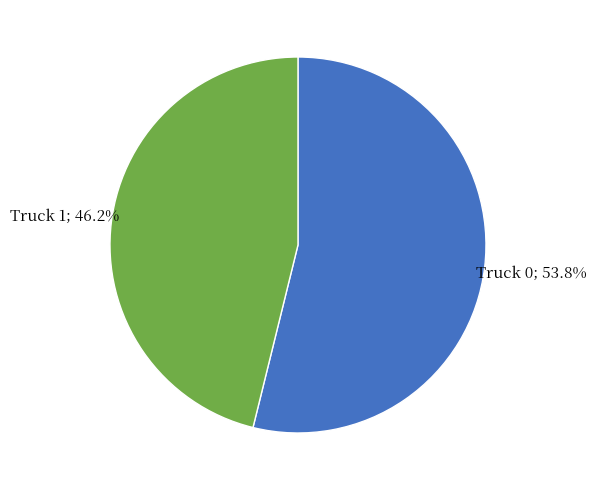

How many segments does this pie chart have?

2